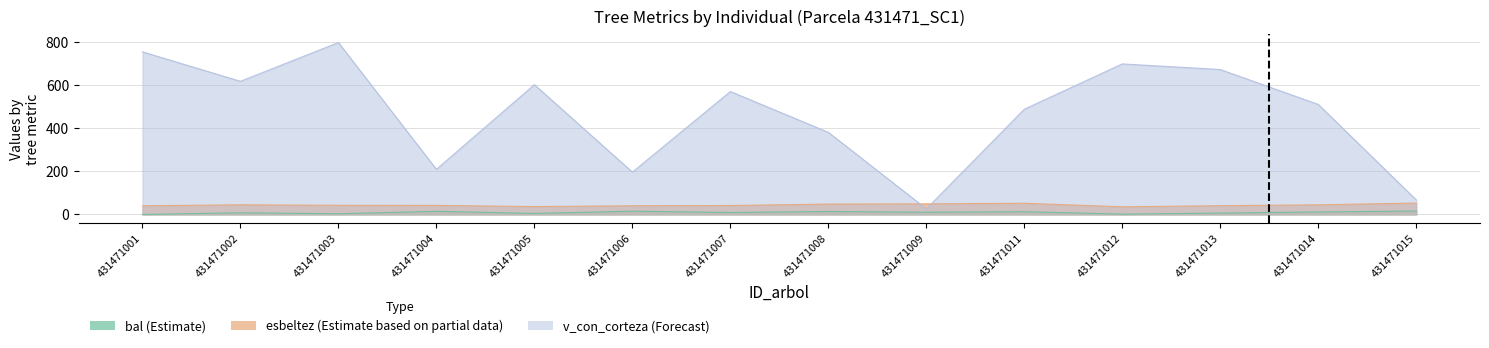

What is the total value across all series at 431471007?

621.7